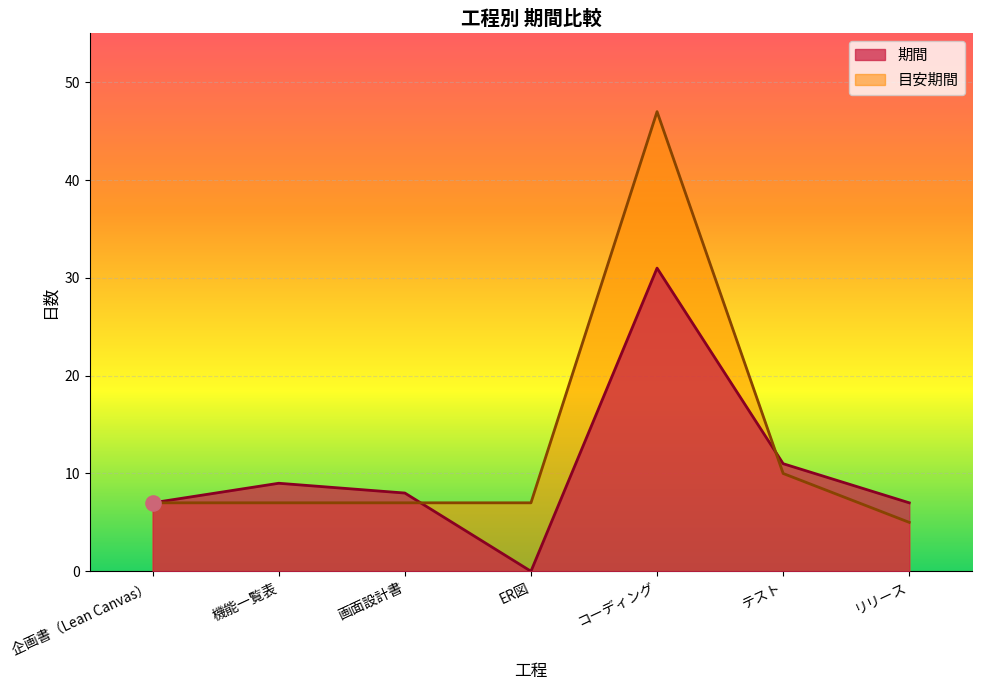

Is the value of 期間 at ER図 greater than the value of 目安期間 at 企画書（Lean Canvas）?

No